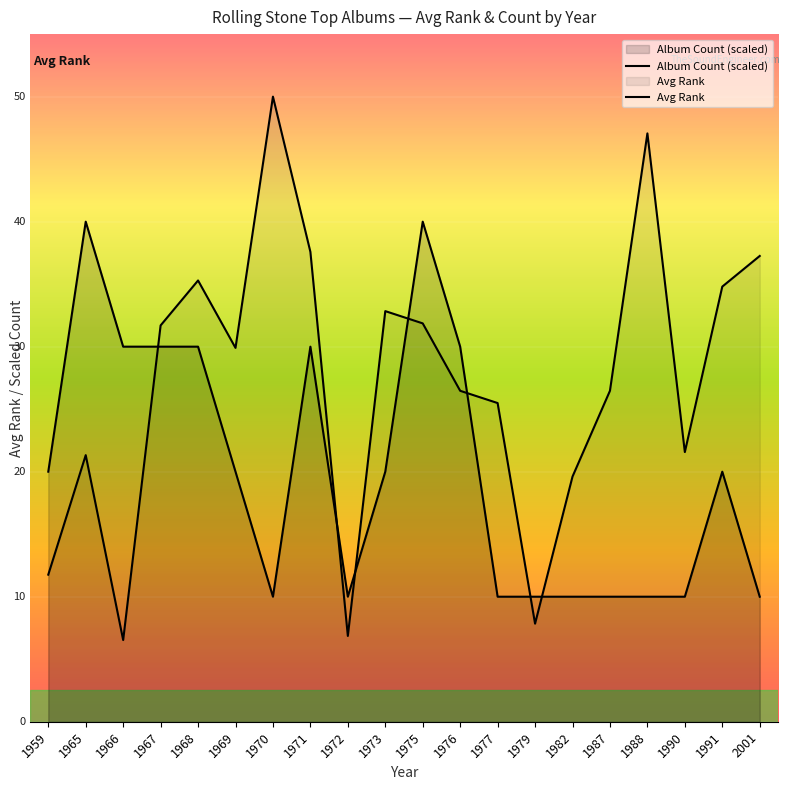

How many data points in Album Count (scaled) are less than 20?

9